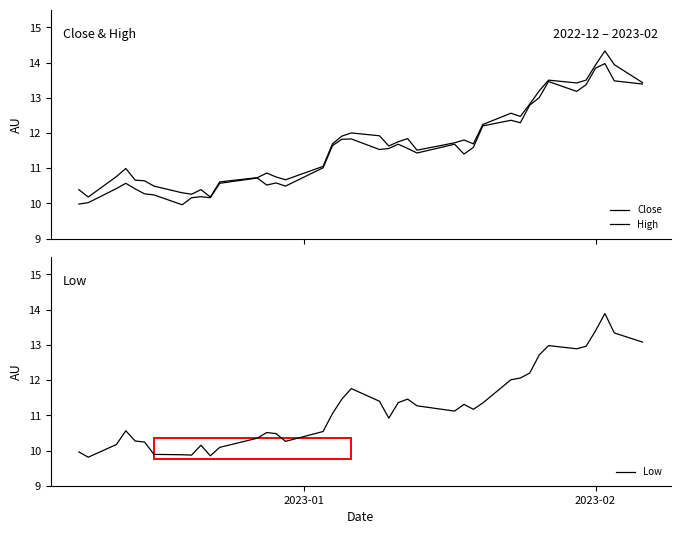

What is the minimum value for Low?

9.8